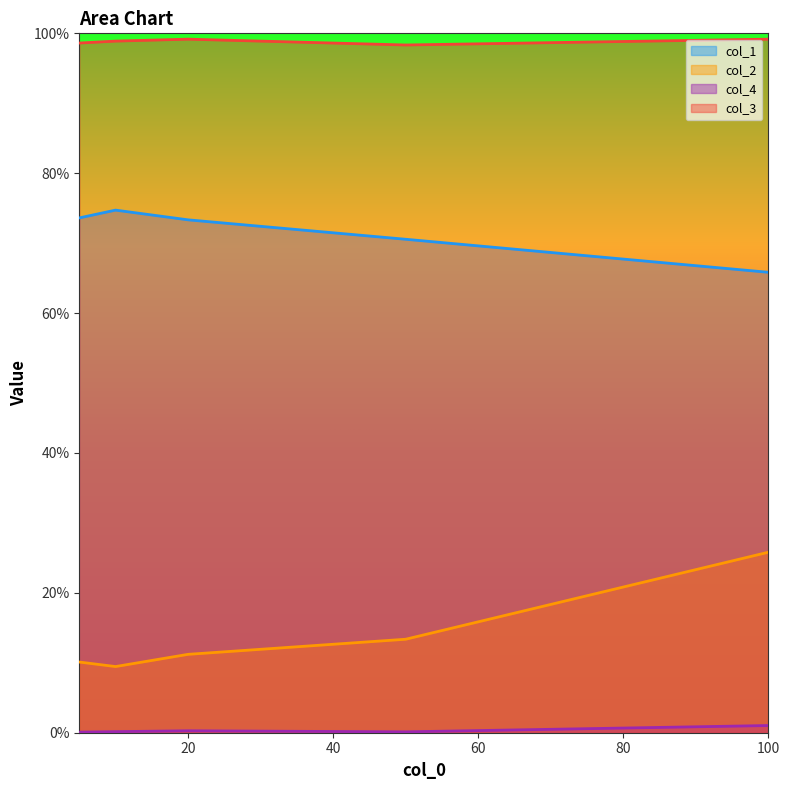

What is the difference between the col_2 values at 50 and 100?

0.1